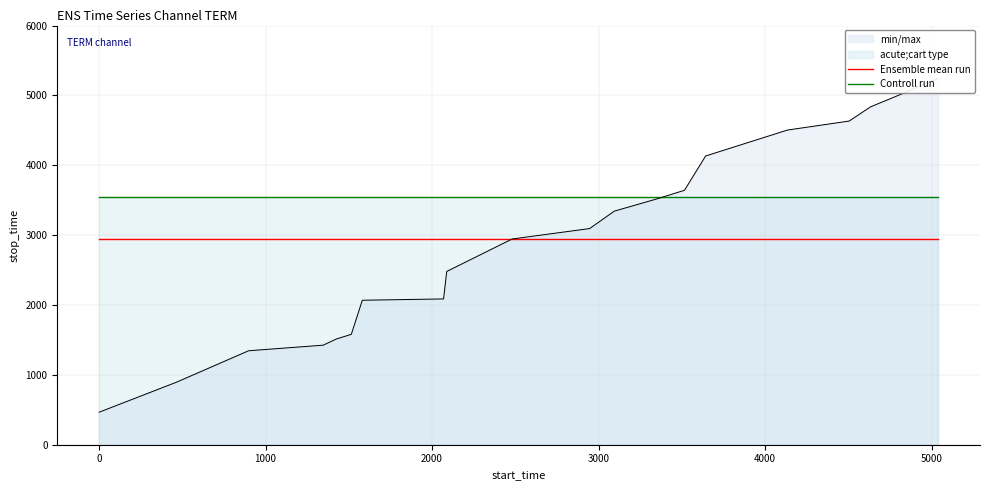

Rank the series by their average value, from highest to lowest.

Controll run, Ensemble mean run